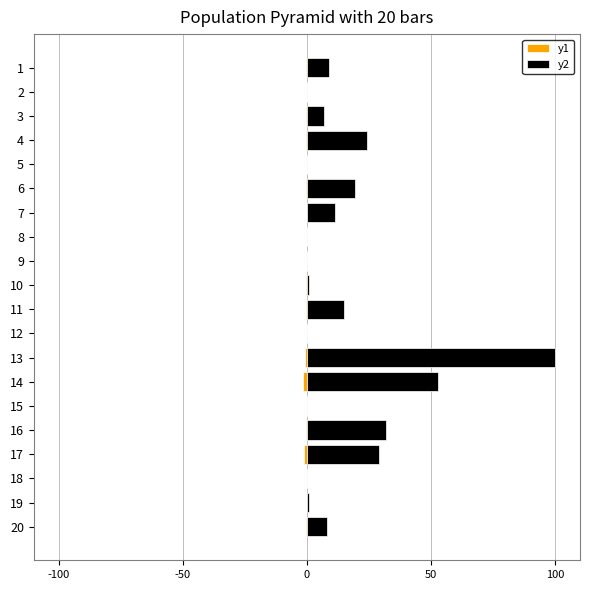

True or false: Farmers Insured (Lakhs) has a value of -0.7 at 13.

True